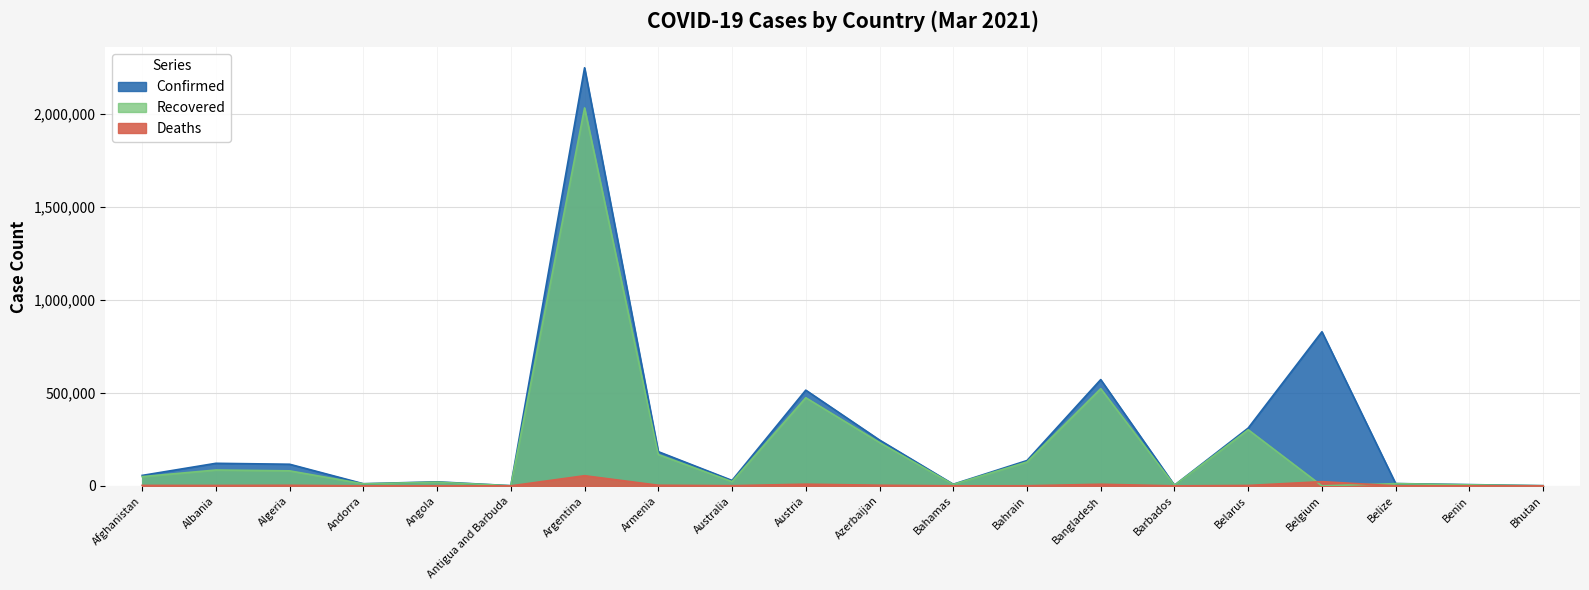

Reading left to right, what are all the values shown in this chart?

Confirmed: 56103	121200	116157	11517	21733	1033	2245771	183713	29205	514153	246304	8800	135982	570878	3551	310445	827941	12400	6818	869
Recovered: 49737	85147	80659	10973	20073	685	2030153	168289	22969	473357	232876	7676	128434	522105	3330	301442	0	12026	5552	867
Deaths: 2463	2137	3057	113	527	28	54545	3348	909	9074	3351	186	500	8690	39	2157	22650	316	90	1